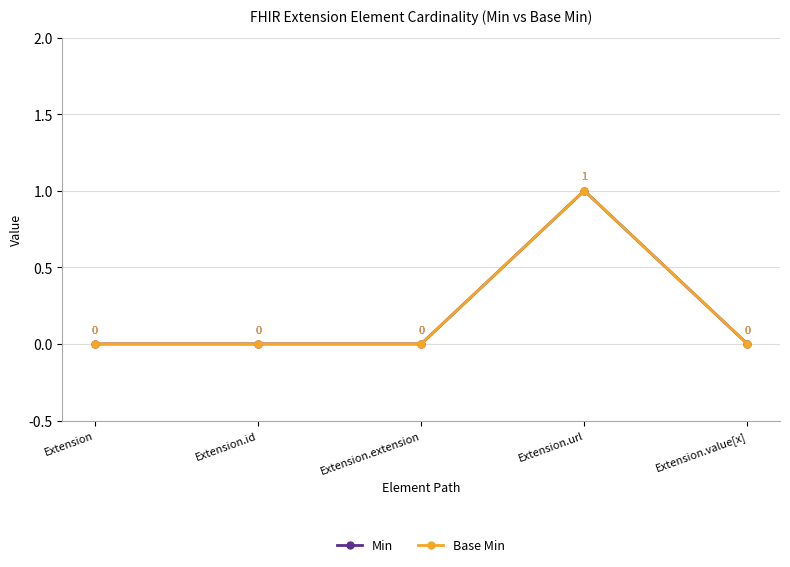

Does the chart have visible grid lines?

Yes